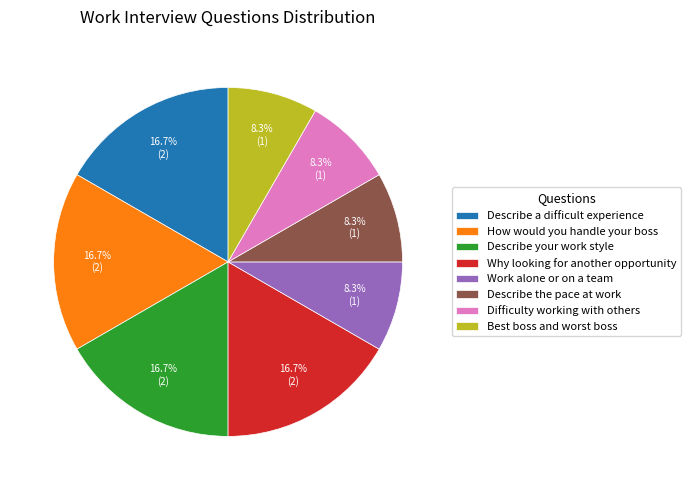

Count the number of slices in the pie.

8